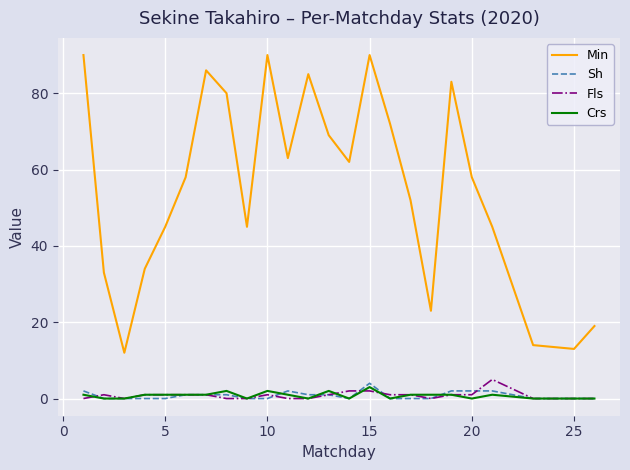

Which series has the widest spread of values?

Min